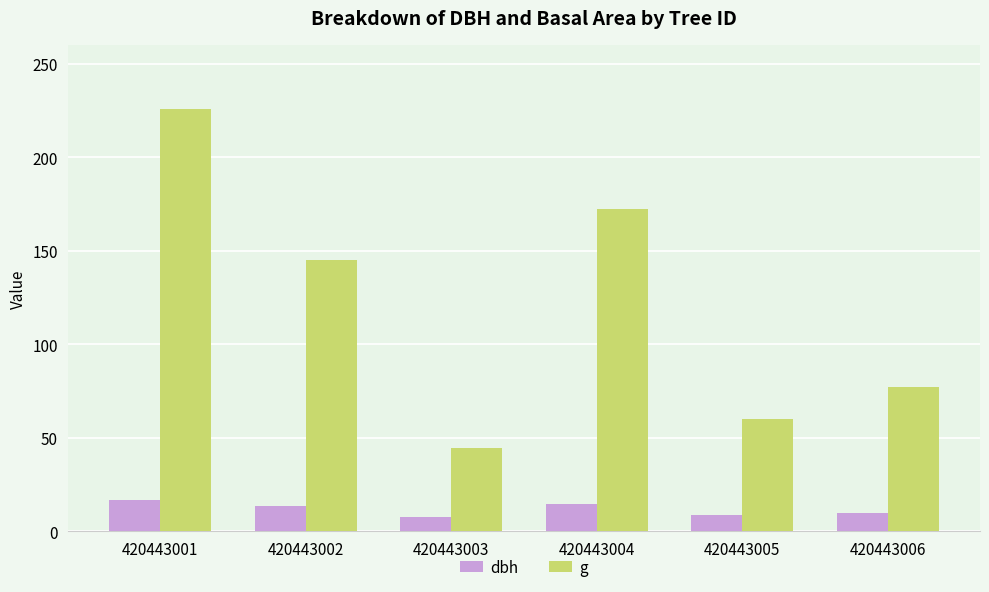

How many groups of bars are there?

6